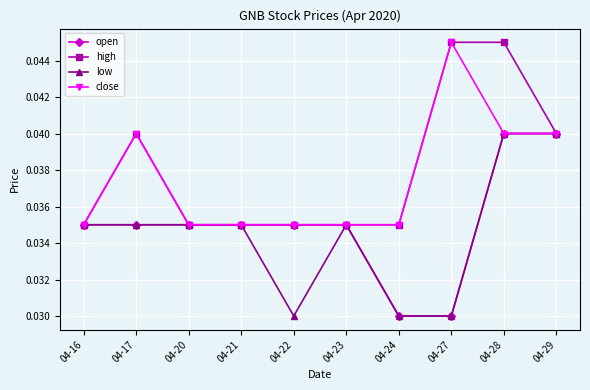

At how many categories does at least one series exceed 0?

10